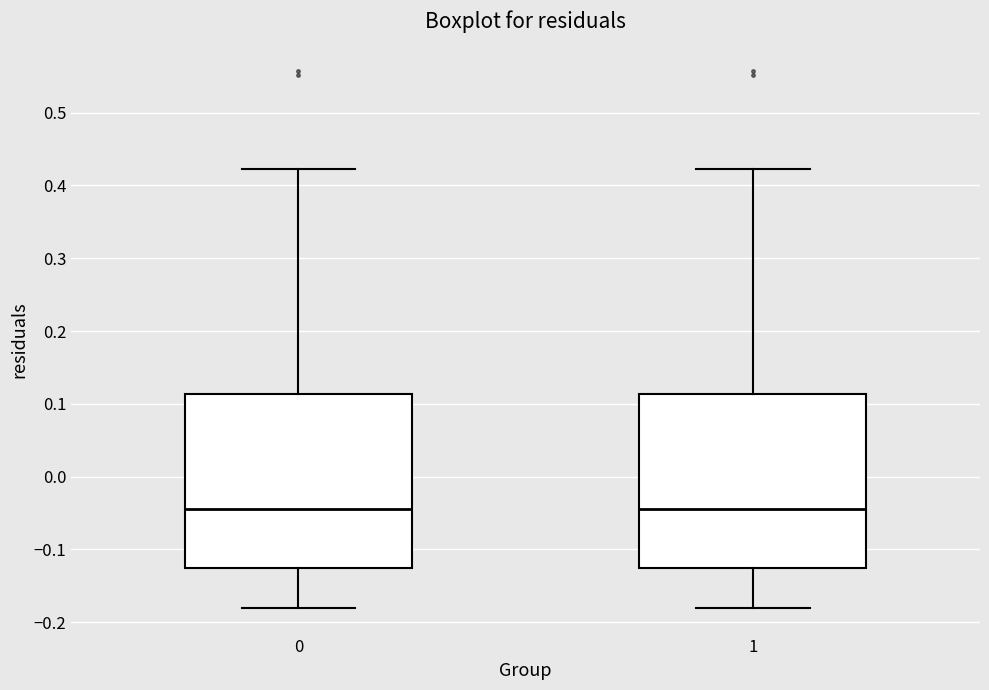

Where is the lower edge of the box at x = 1 on the y-axis? The values are not printed on the chart, so give them approximately, as read against the axis.

-0.13